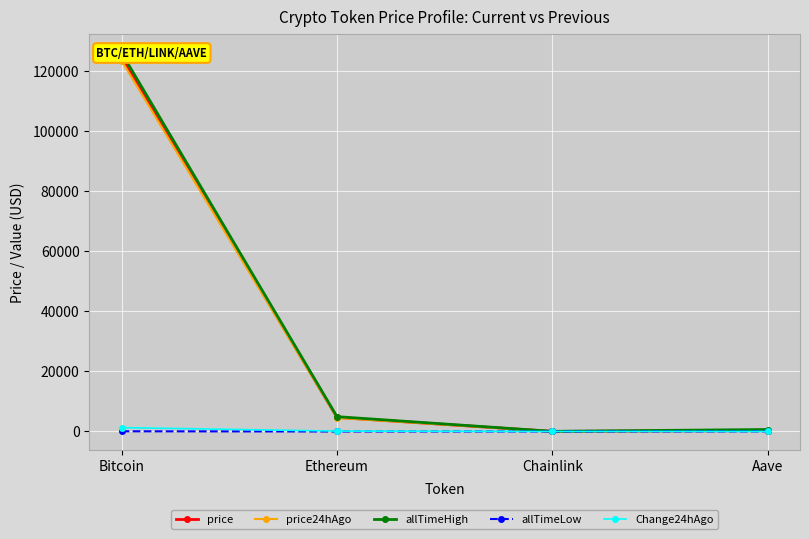

How many categories are shown in the chart?

4